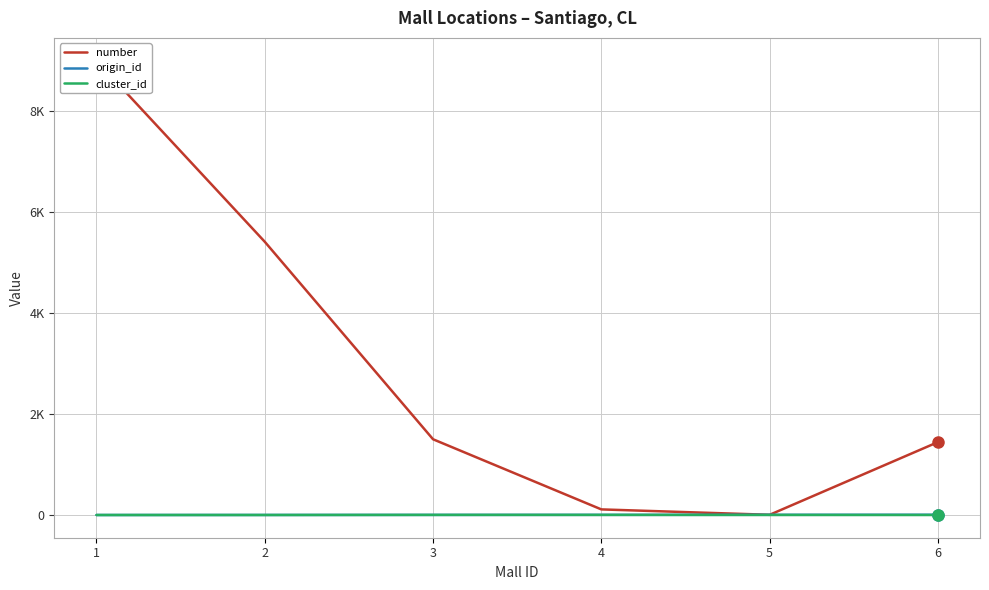

The value of number at 1 is 9001. True or false?

True